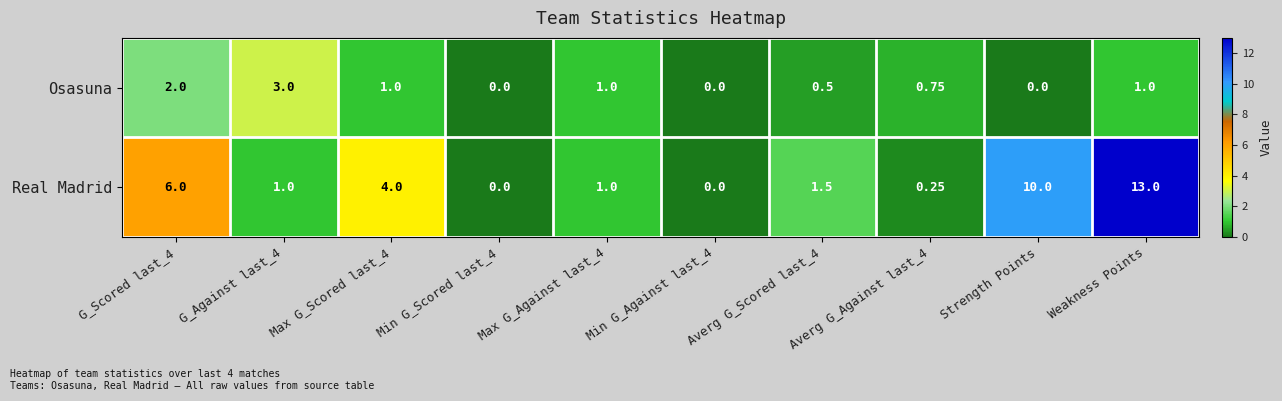

Rank the series at Weakness Points from lowest to highest value.

Osasuna, Real Madrid